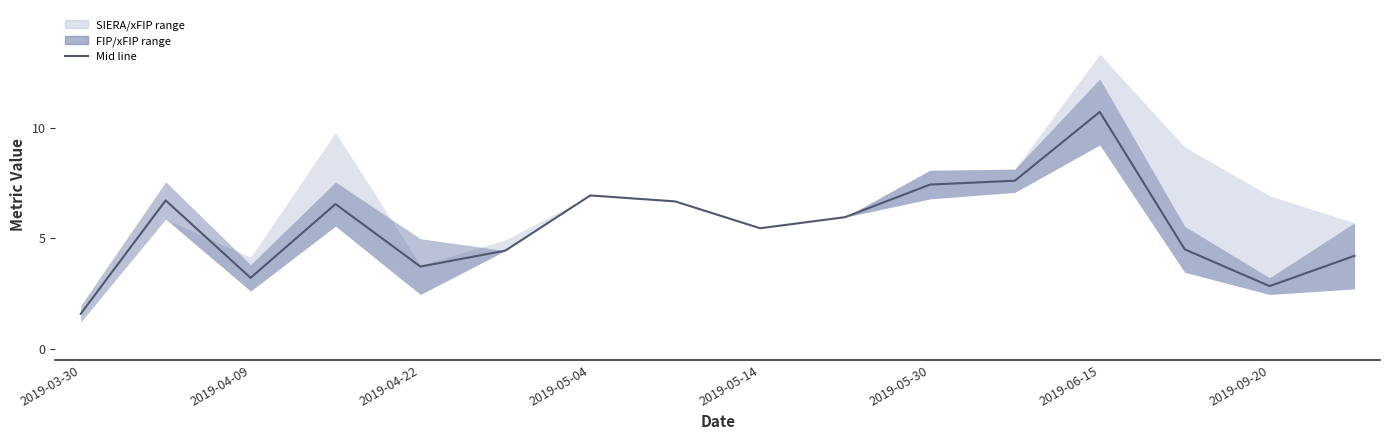

What position from the left is 2019-05-04?

4